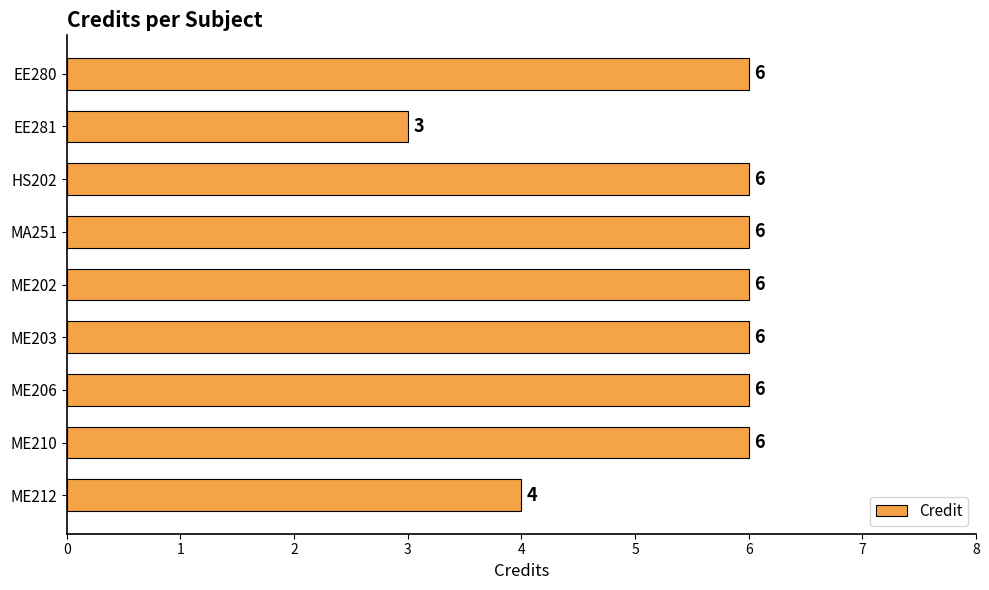

What is the sum of all values?

49